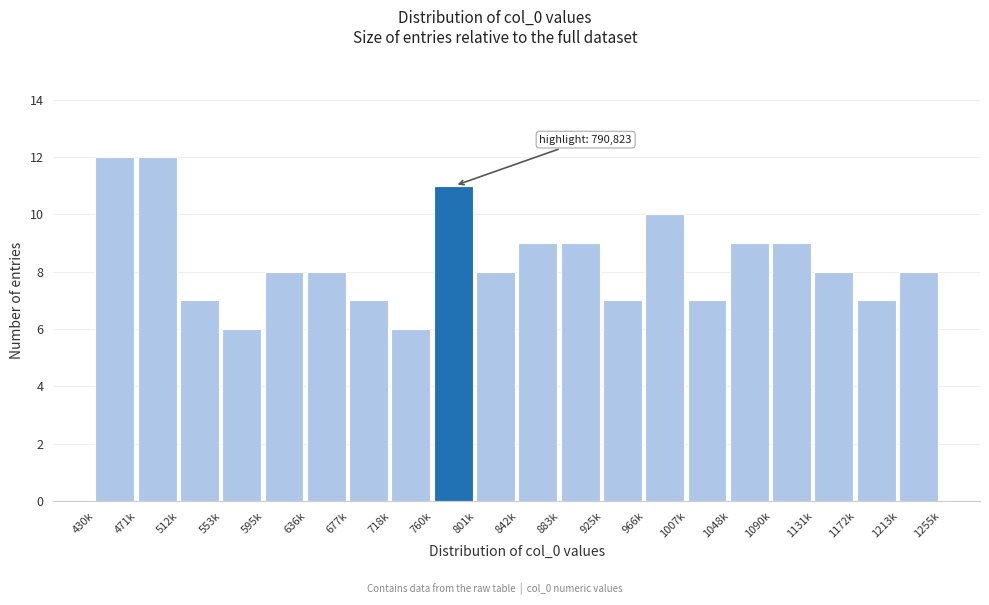

Reading left to right, transcribe all the data shown in this chart.

12	12	7	6	8	8	7	6	11	8	9	9	7	10	7	9	9	8	7	8